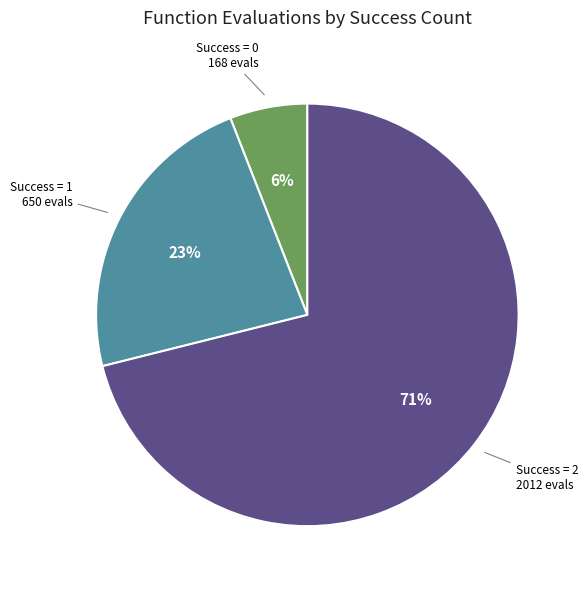

To the nearest percent, what is the difference between the largest and smallest slice percentages?

65%